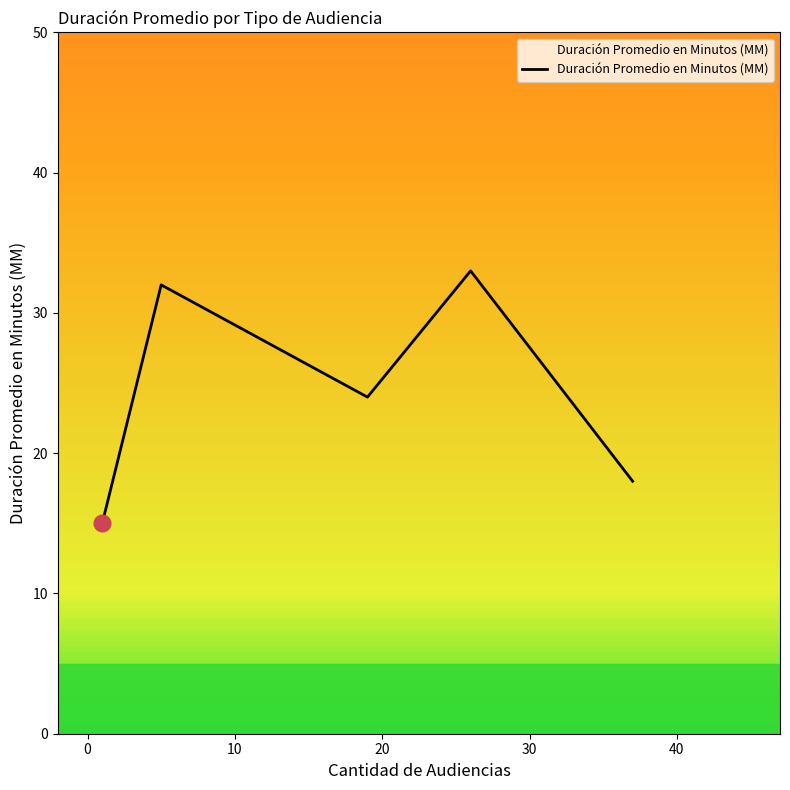

True or false: there are more than 0 points higher than both neighbors.

True